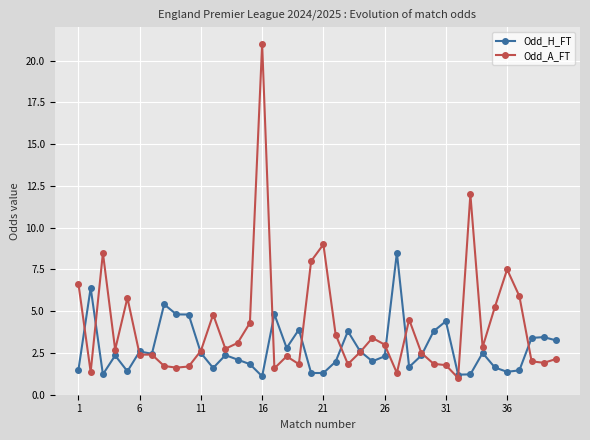

True or false: Odd_H_FT has more than 0 interior local peaks.

True